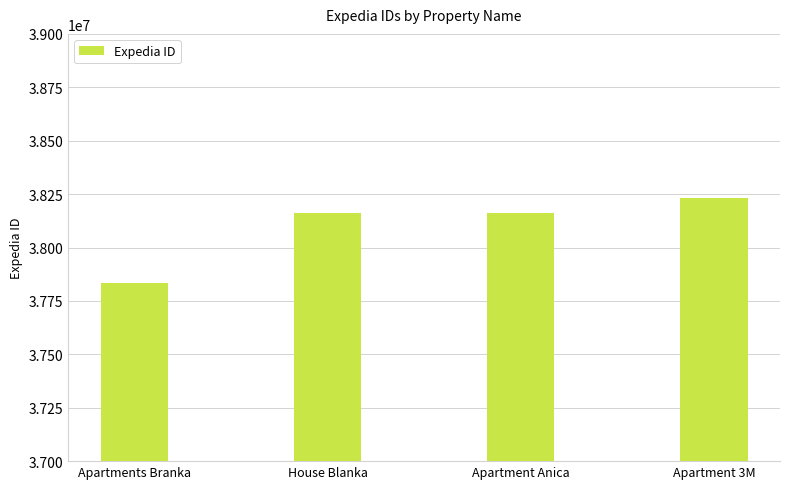

What is the change in value from House Blanka to Apartment 3M?

+69338